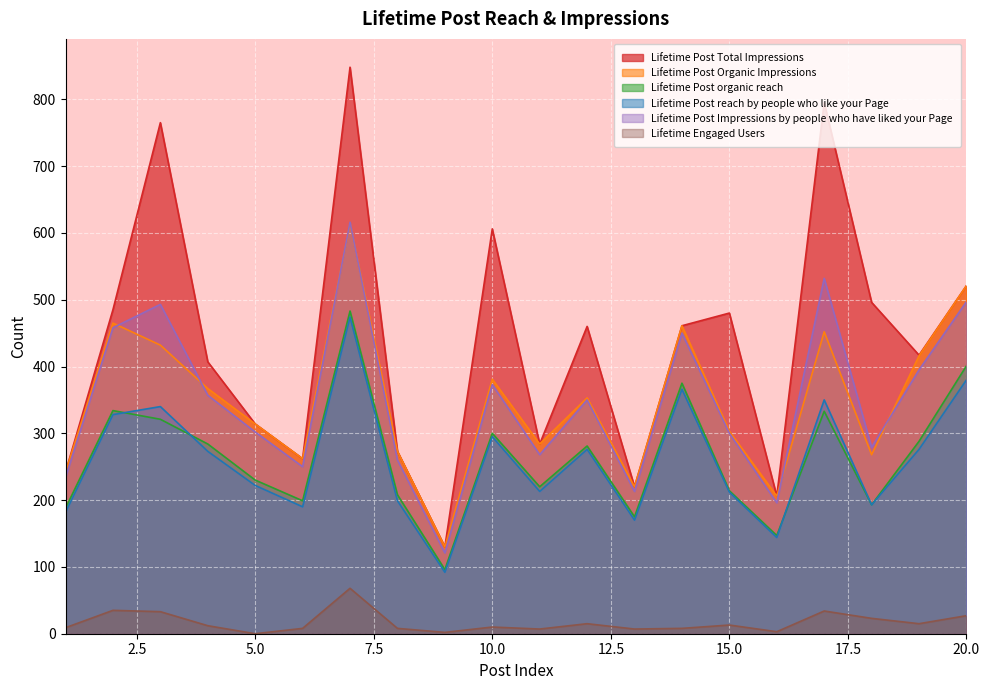

What is the total value across all series at 4?

1700